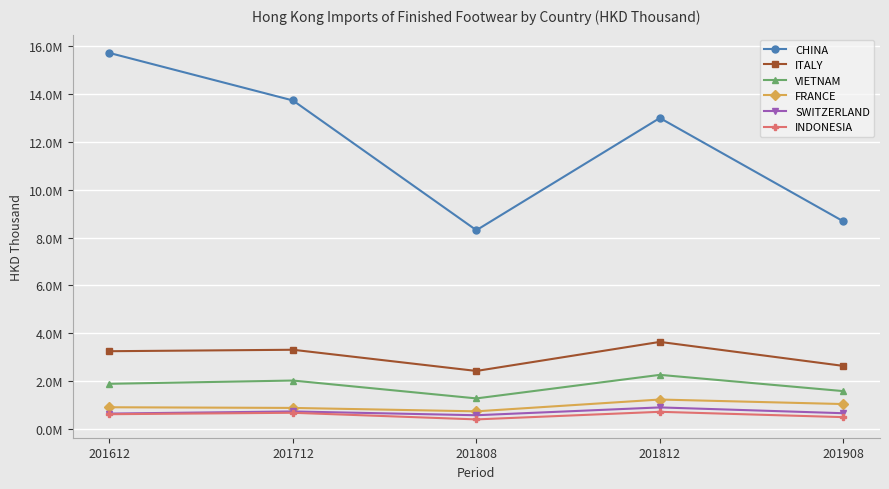

True or false: INDONESIA and ITALY cross at least once.

False